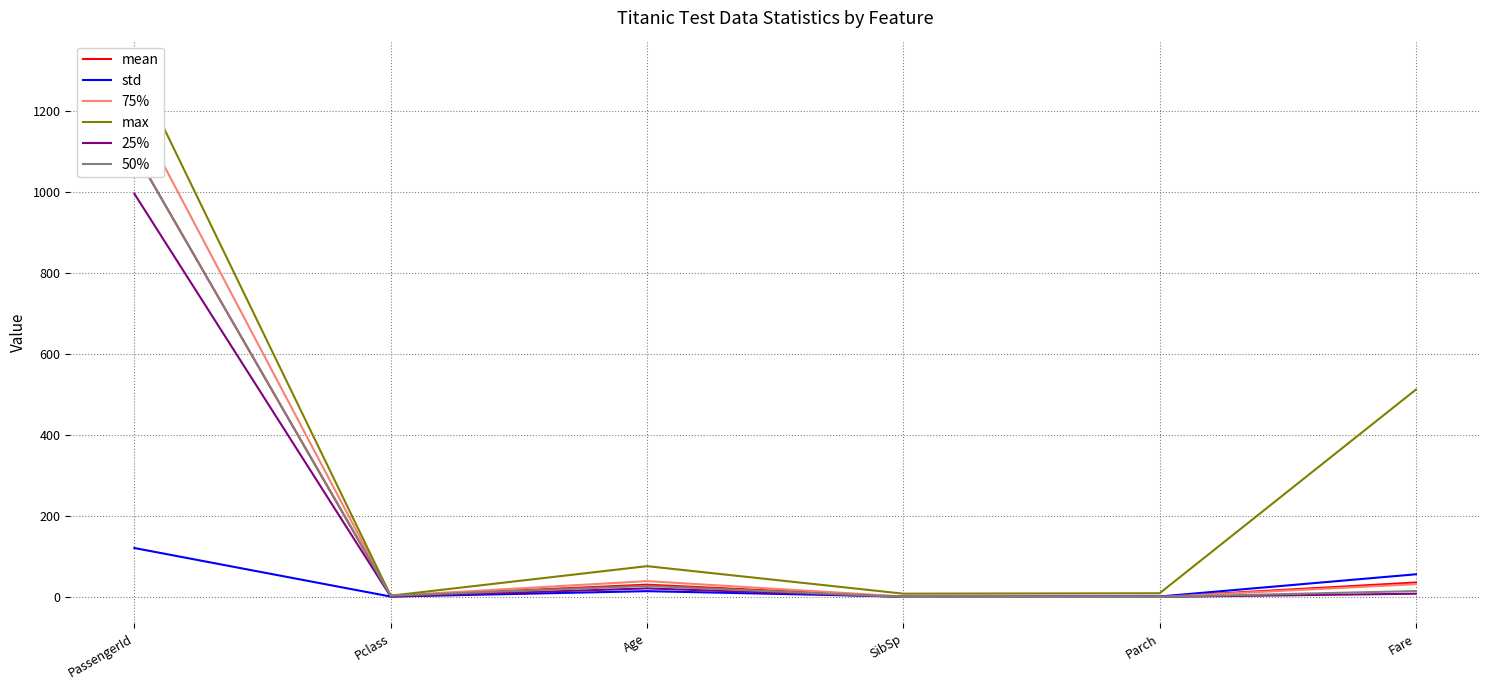

How many values in the max series are below 76?

3